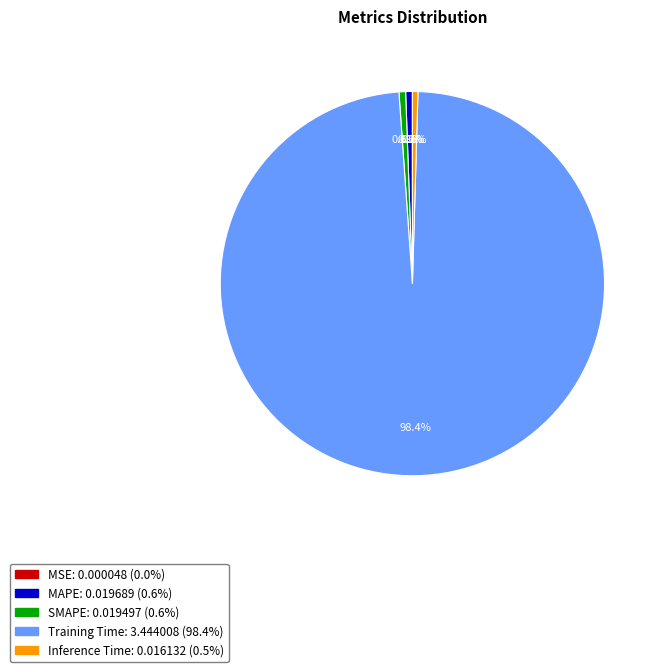

To the nearest percent, what is the combined percentage of SMAPE and Inference Time?

1%